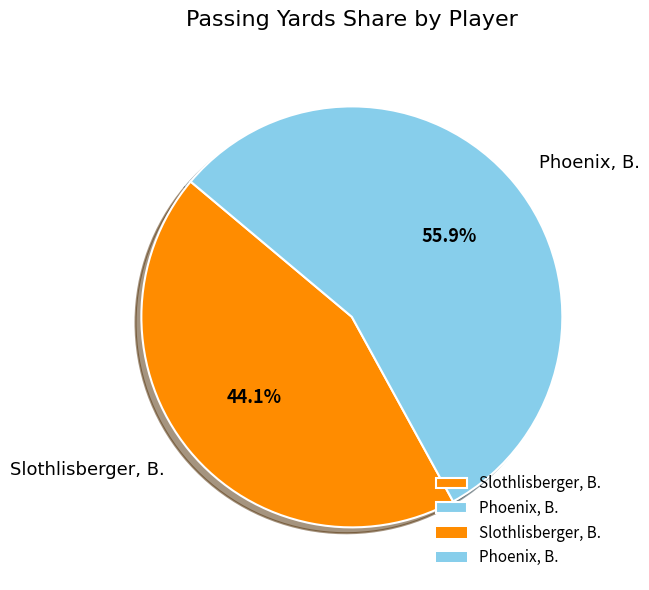

Which has a higher value, Slothlisberger, B. or Phoenix, B.?

Phoenix, B.